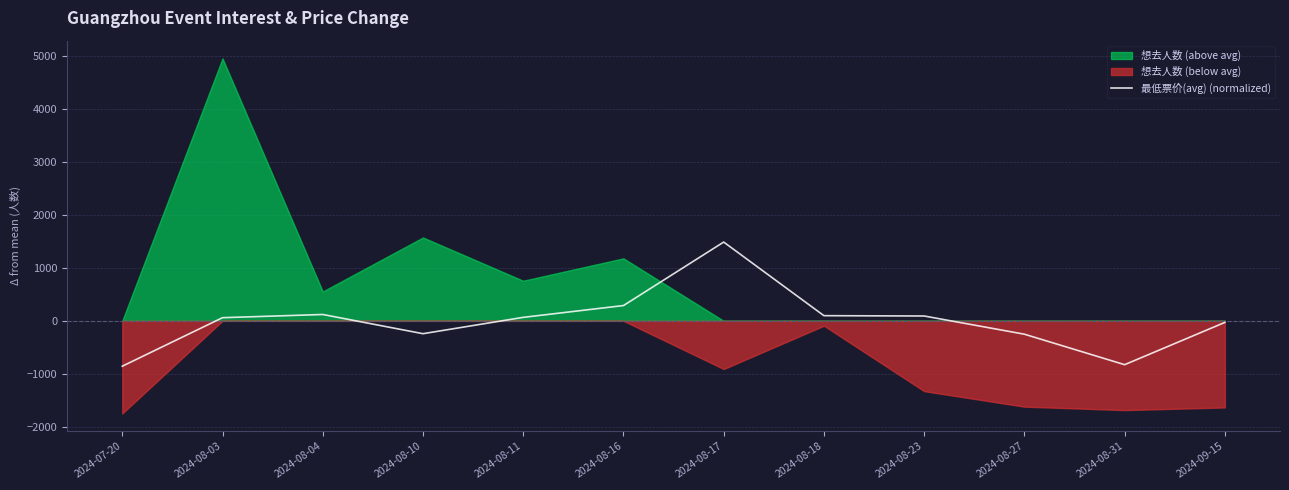

What is the value of the 5th point from the left?

65.7